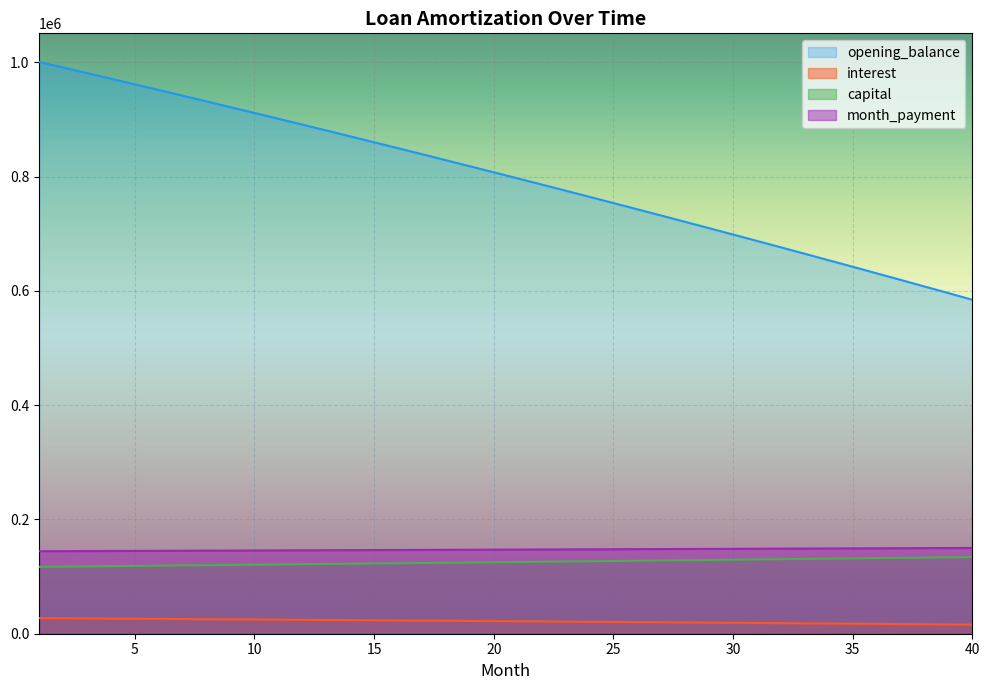

What is the value of the capital point at the 40th from the left?

134192.5